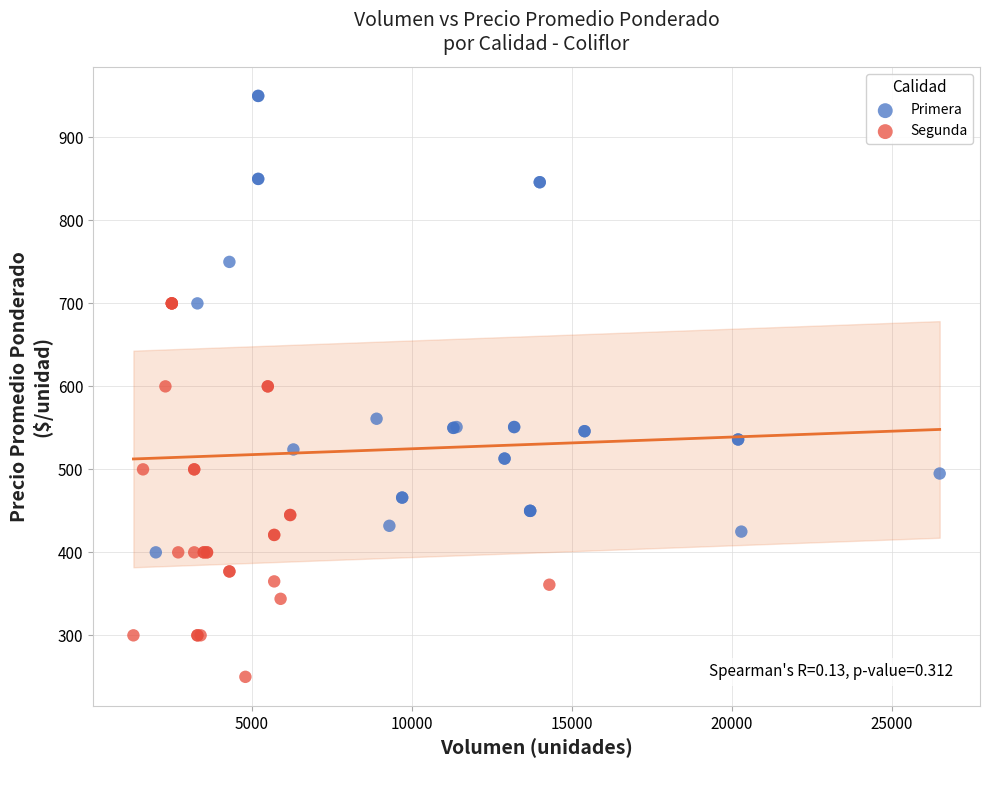

Which series has the widest spread of Y values?

Primera